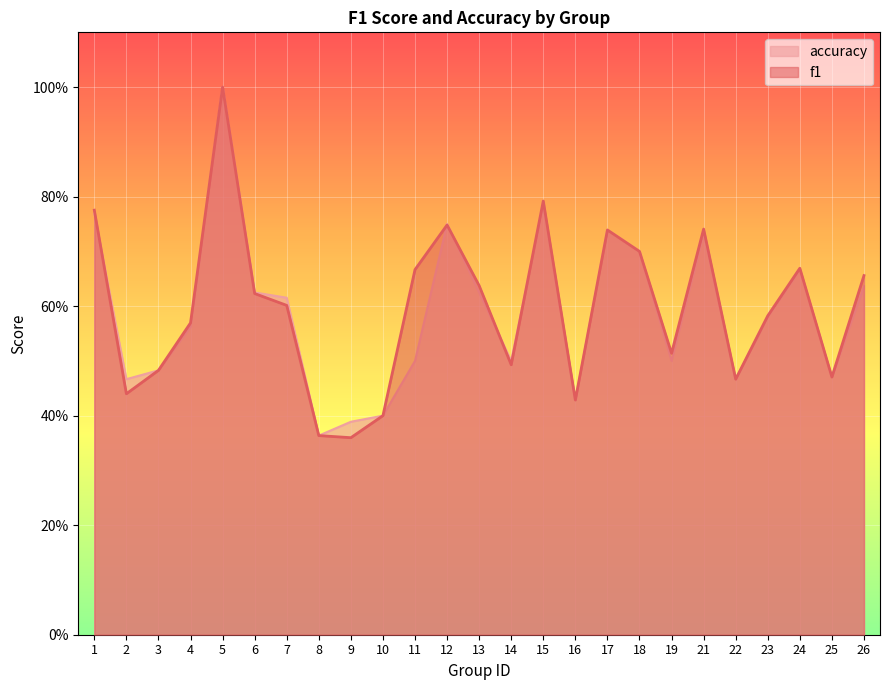

Does the chart display data point markers on the line(s)?

No